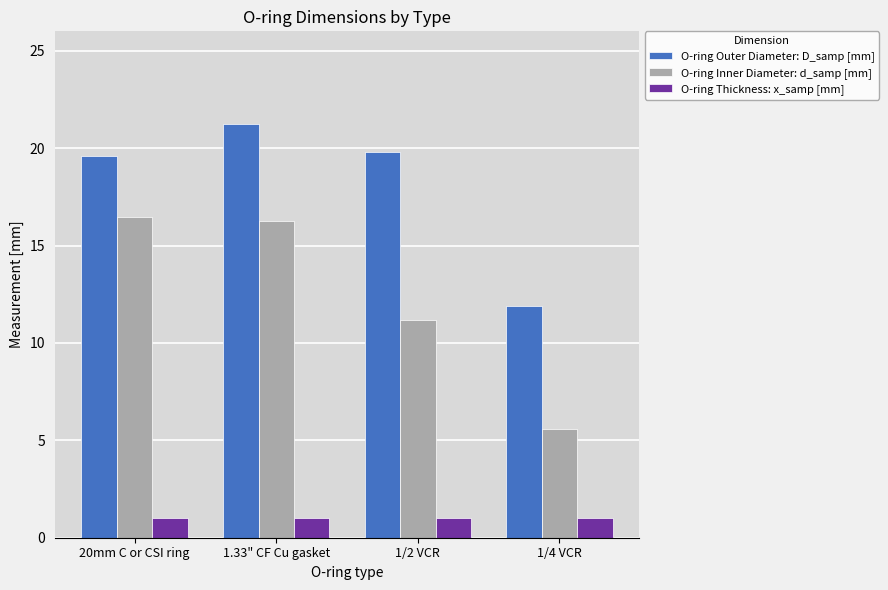

Rank the series by their average value, from lowest to highest.

O-ring Thickness: x_samp [mm], O-ring Inner Diameter: d_samp [mm], O-ring Outer Diameter: D_samp [mm]